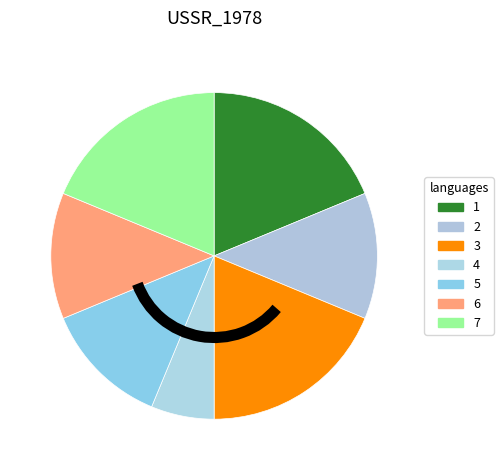

What percentage is the 7 slice, to the nearest percent?

19%